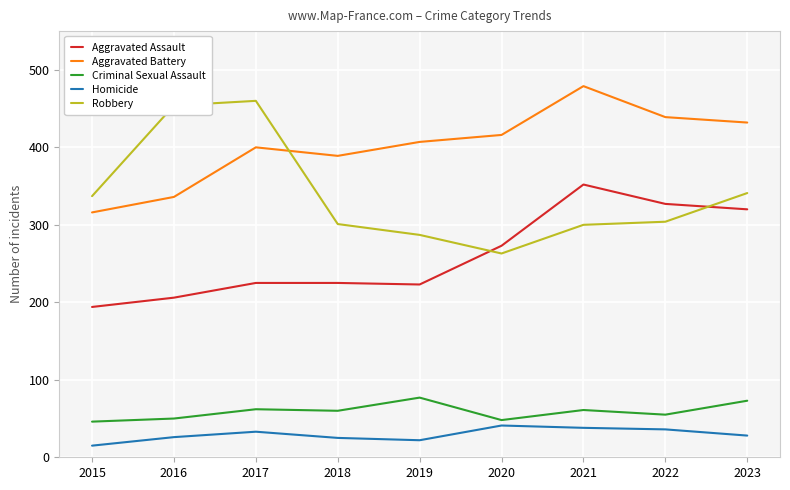

True or false: Aggravated Battery and Homicide cross at least once.

False